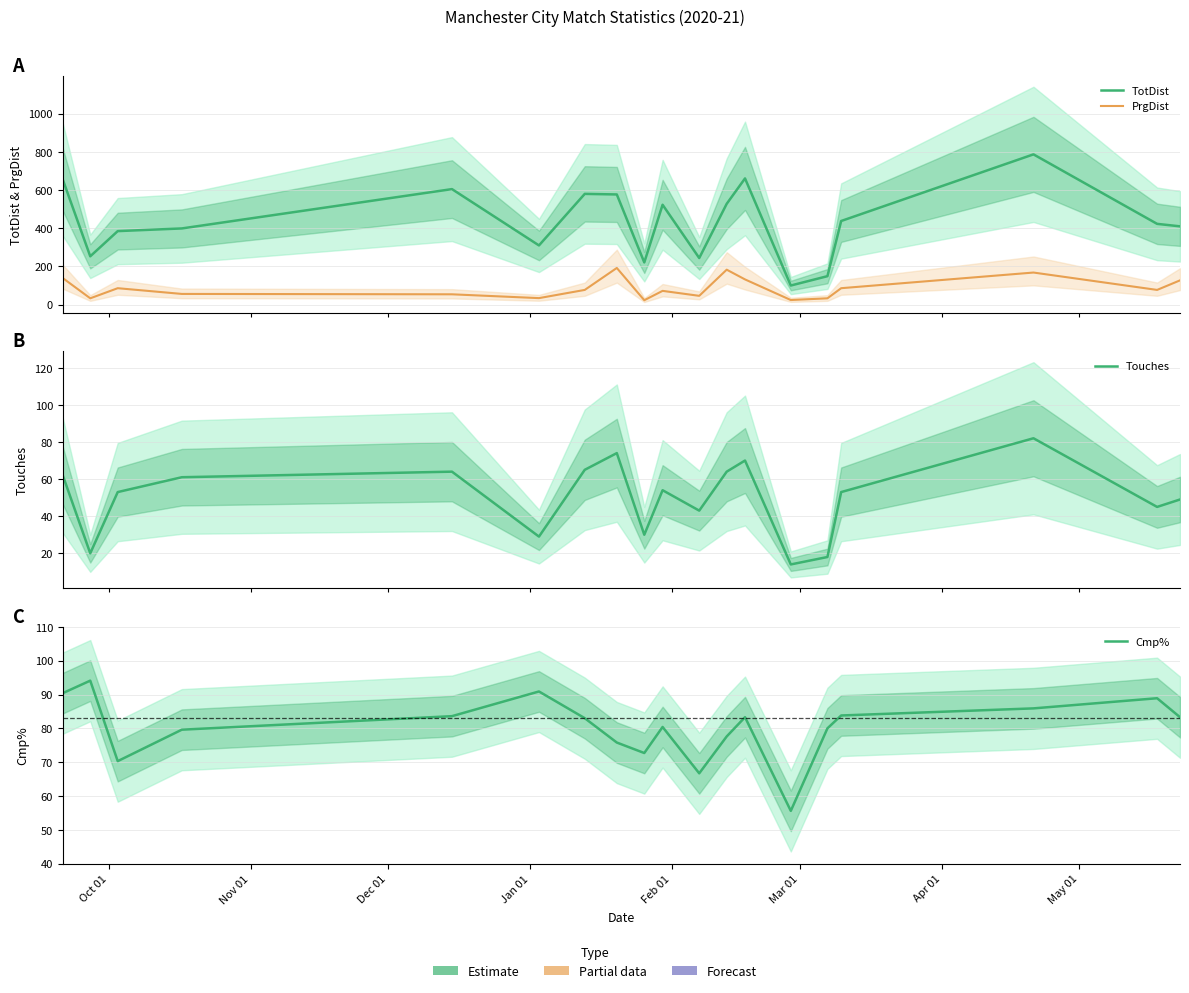

Which series has the largest total across all categories?

TotDist